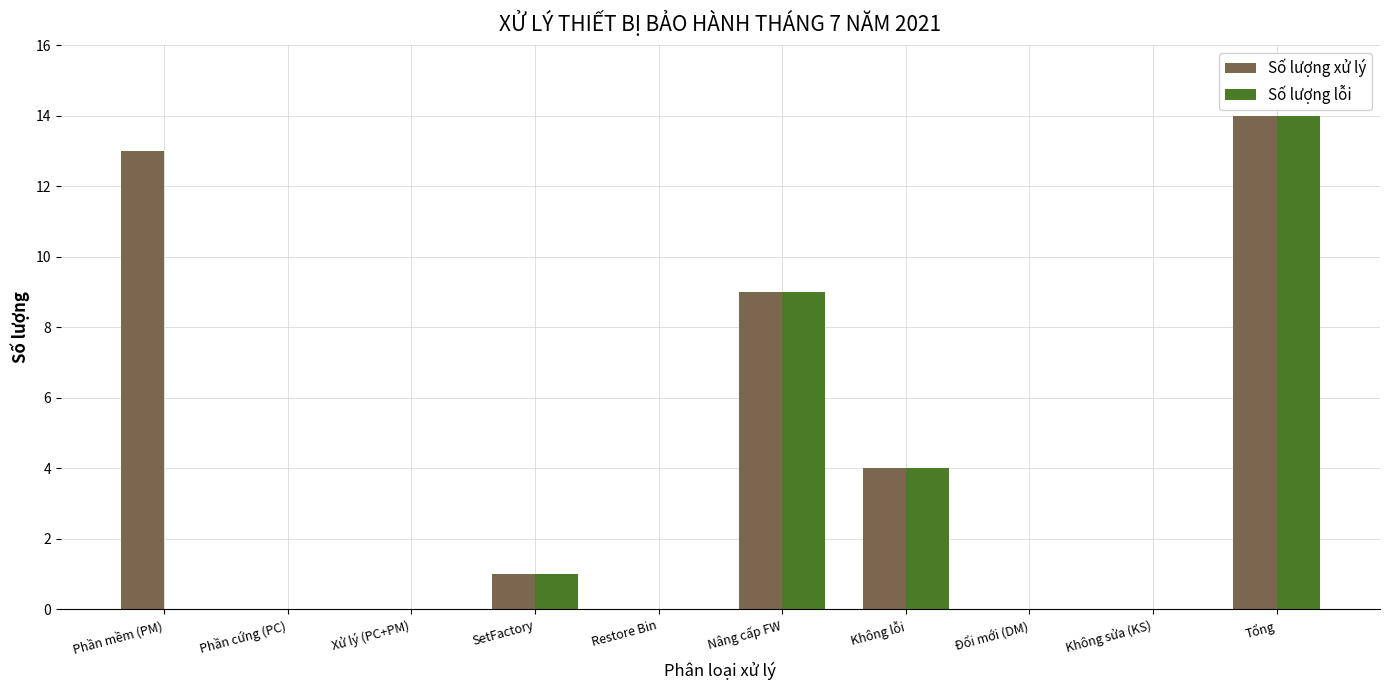

True or false: Số lượng xử lý has a value of 13 at Phần mềm (PM).

True